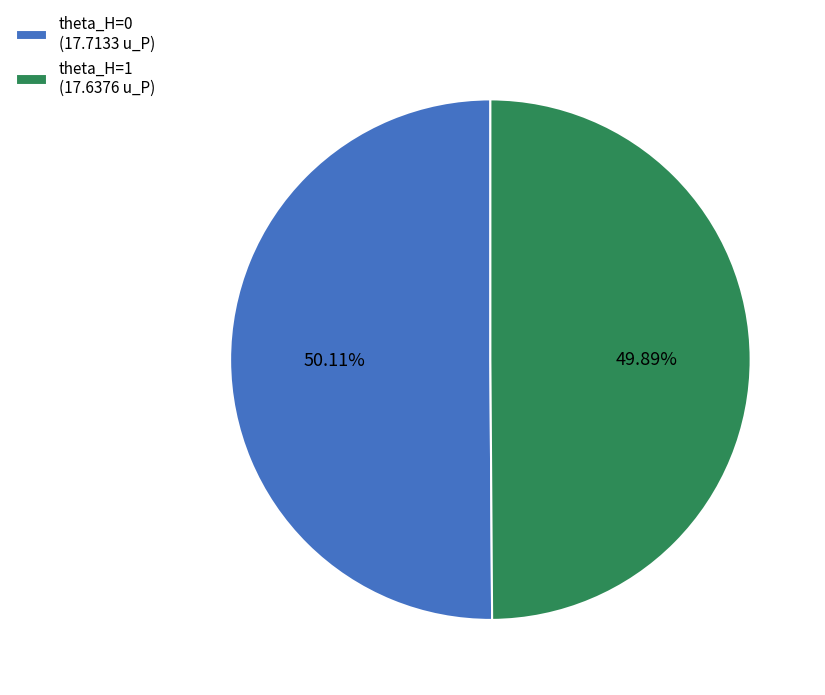

Is it true that theta_H=0 is 59% of the pie?

False